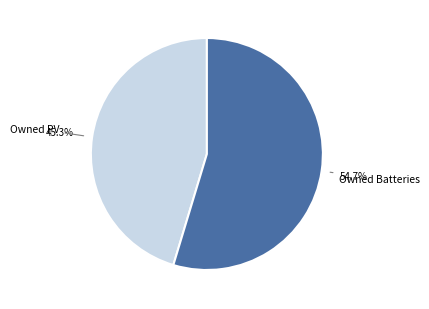

Does any single category account for the majority?

Yes